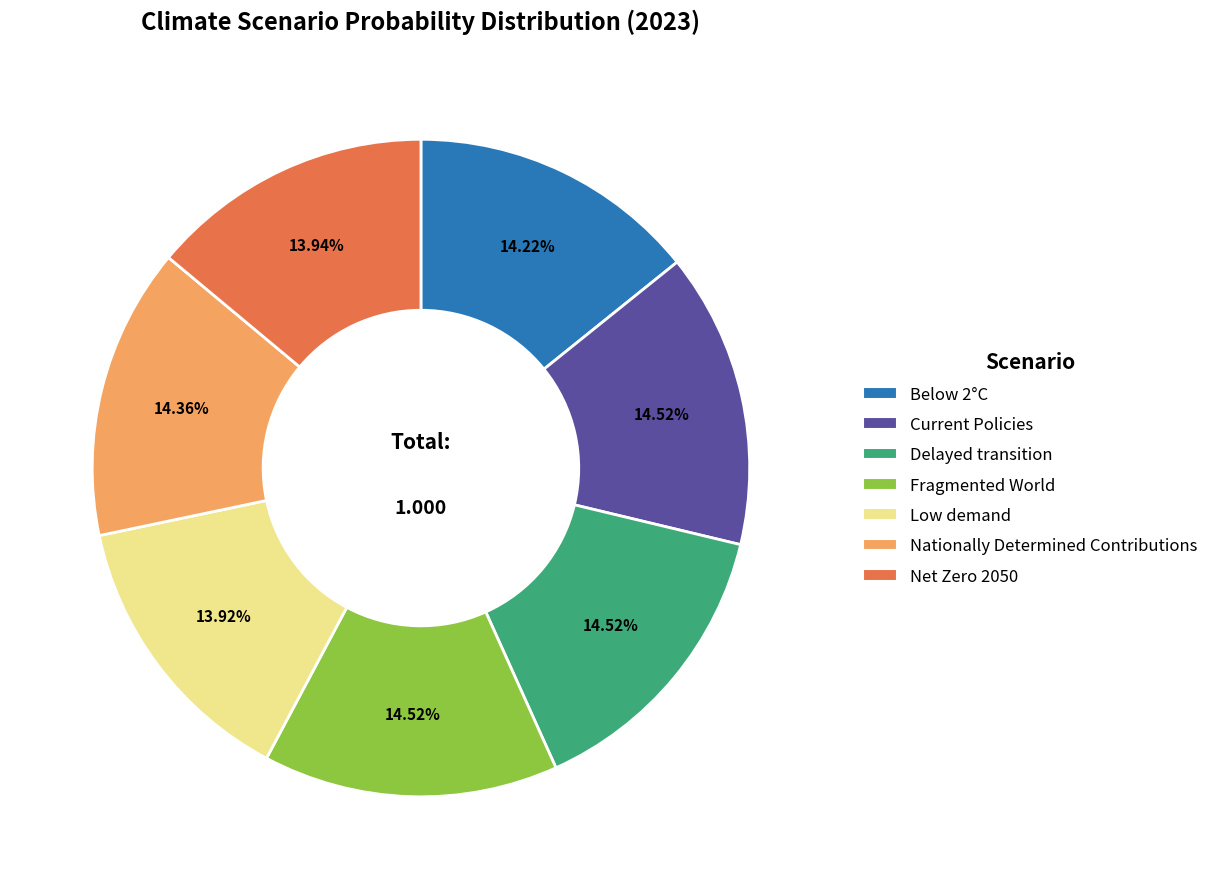

Does Net Zero 2050 account for over 50% of the chart?

No